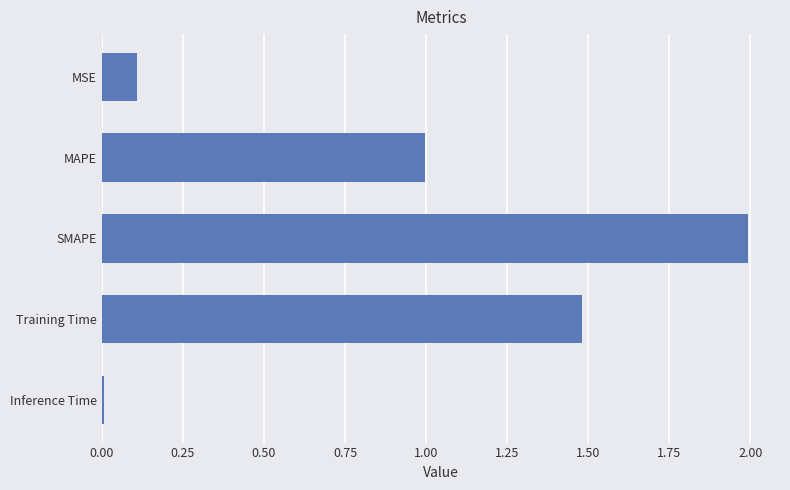

Rank the categories by value from lowest to highest.

Inference Time, MSE, MAPE, Training Time, SMAPE